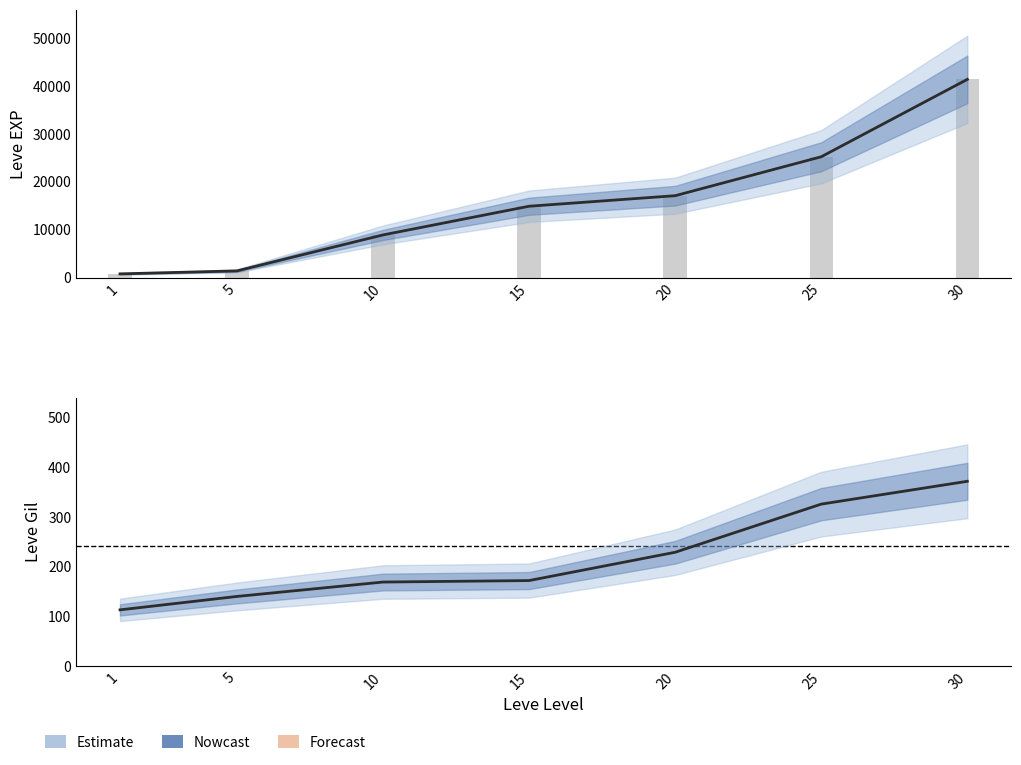

What is the greatest value displayed?

41410